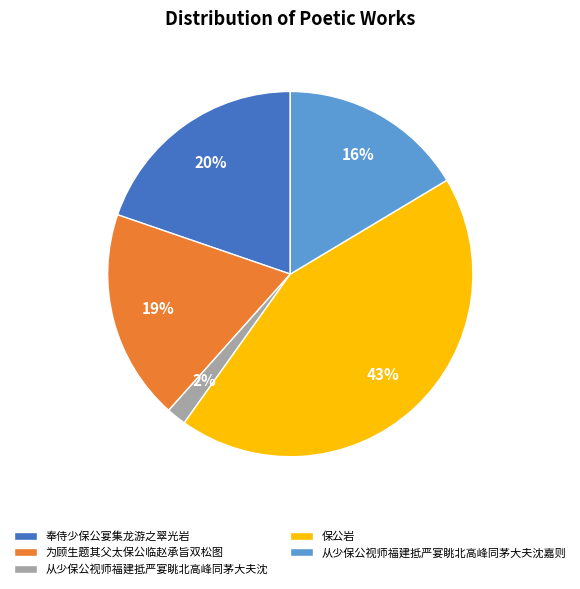

To the nearest percent, what percentage of the pie is 为顾生题其父太保公临赵承旨双松图?

19%